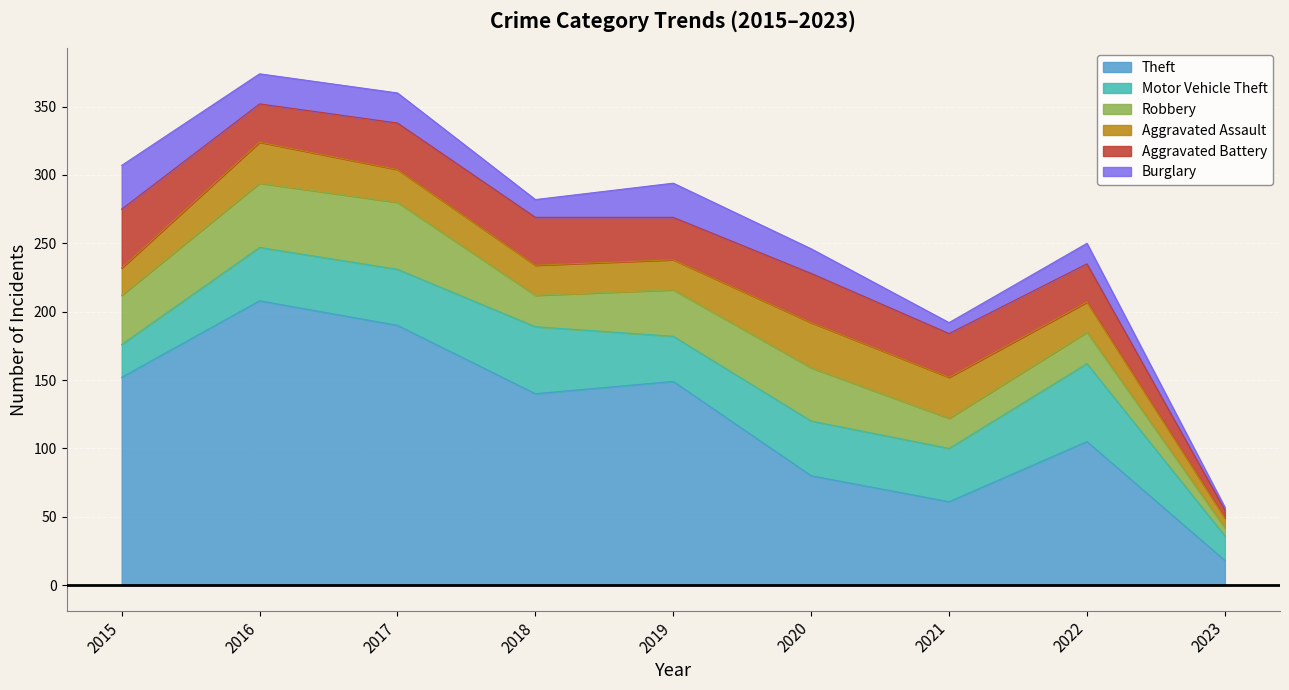

What is the sum of the Aggravated Assault values at 2018 and 2016?

52